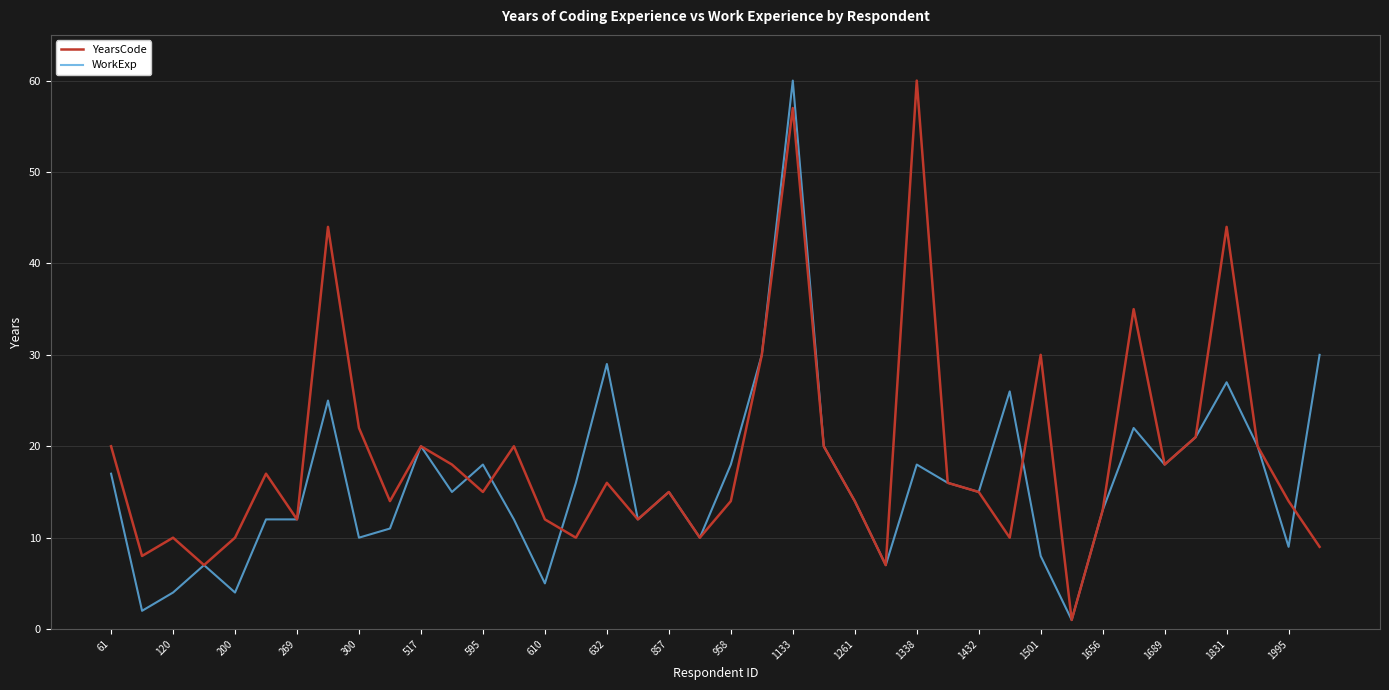

True or false: YearsCode and WorkExp intersect in this chart.

True